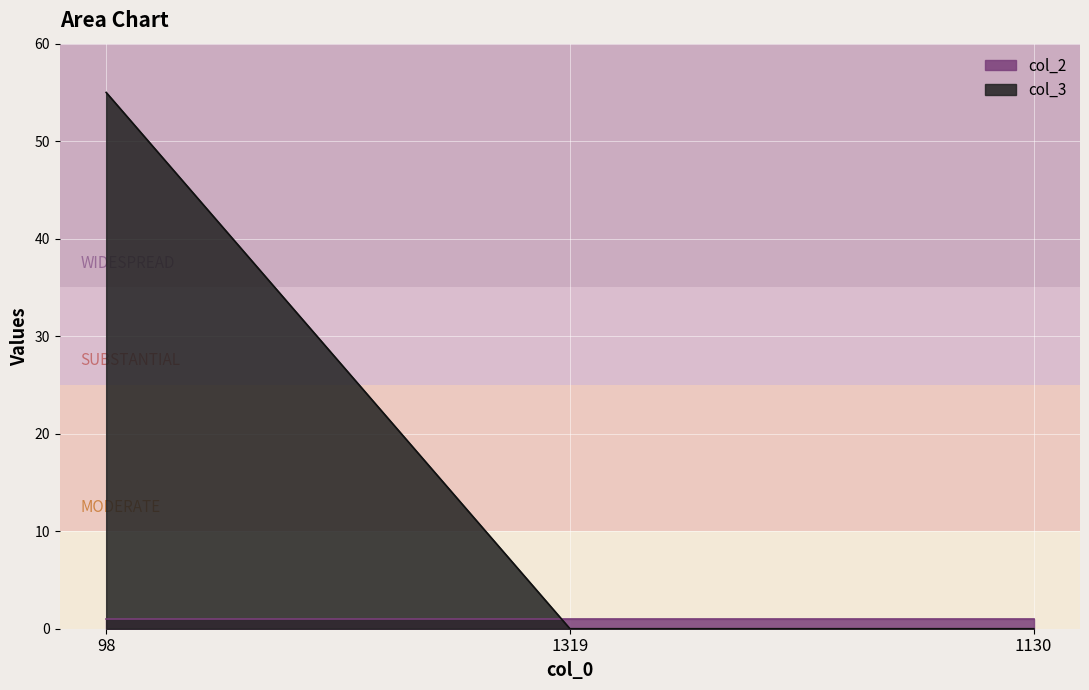

At which category does the chart reach its minimum across all series?

1319